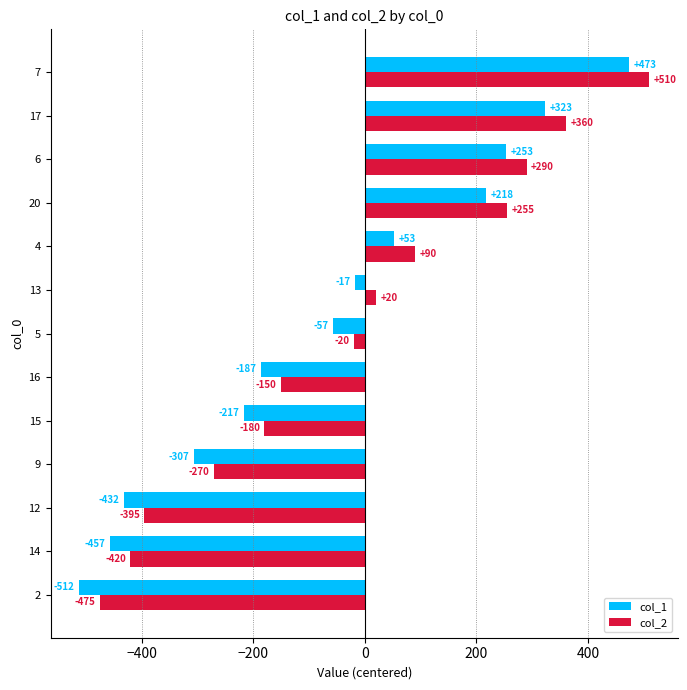

List the series in order of their overall mean, highest first.

col_2, col_1